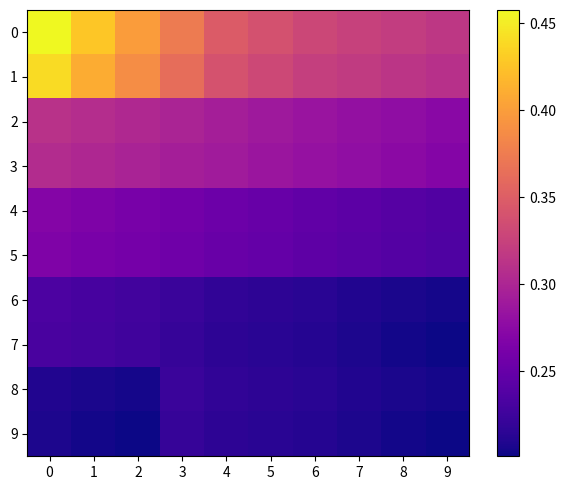

Reading left to right, extract all data points from this chart.

0: 0=0.5	1=0.4	2=0.4	3=0.4	4=0.3	5=0.3	6=0.3	7=0.3	8=0.3	9=0.3
1: 0=0.4	1=0.4	2=0.4	3=0.4	4=0.3	5=0.3	6=0.3	7=0.3	8=0.3	9=0.3
2: 0=0.3	1=0.3	2=0.3	3=0.3	4=0.3	5=0.3	6=0.3	7=0.3	8=0.3	9=0.3
3: 0=0.3	1=0.3	2=0.3	3=0.3	4=0.3	5=0.3	6=0.3	7=0.3	8=0.3	9=0.3
4: 0=0.3	1=0.3	2=0.3	3=0.3	4=0.3	5=0.3	6=0.2	7=0.2	8=0.2	9=0.2
5: 0=0.3	1=0.3	2=0.3	3=0.3	4=0.3	5=0.2	6=0.2	7=0.2	8=0.2	9=0.2
6: 0=0.2	1=0.2	2=0.2	3=0.2	4=0.2	5=0.2	6=0.2	7=0.2	8=0.2	9=0.2
7: 0=0.2	1=0.2	2=0.2	3=0.2	4=0.2	5=0.2	6=0.2	7=0.2	8=0.2	9=0.2
8: 0=0.2	1=0.2	2=0.2	3=0.2	4=0.2	5=0.2	6=0.2	7=0.2	8=0.2	9=0.2
9: 0=0.2	1=0.2	2=0.2	3=0.2	4=0.2	5=0.2	6=0.2	7=0.2	8=0.2	9=0.2